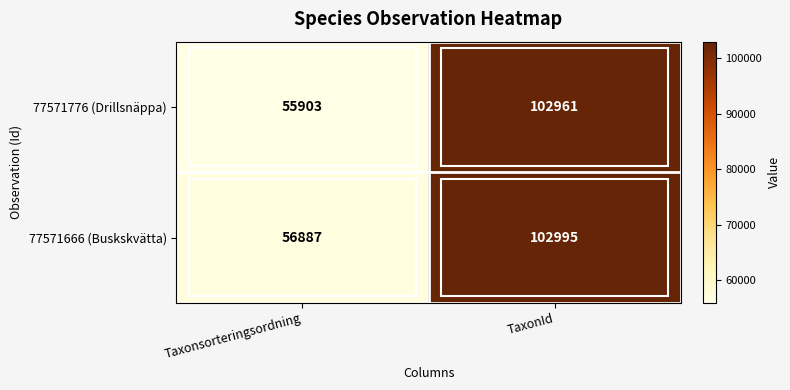

What is the approximate value of 77571776 (Drillsnäppa) at Taxonsorteringsordning?

55903